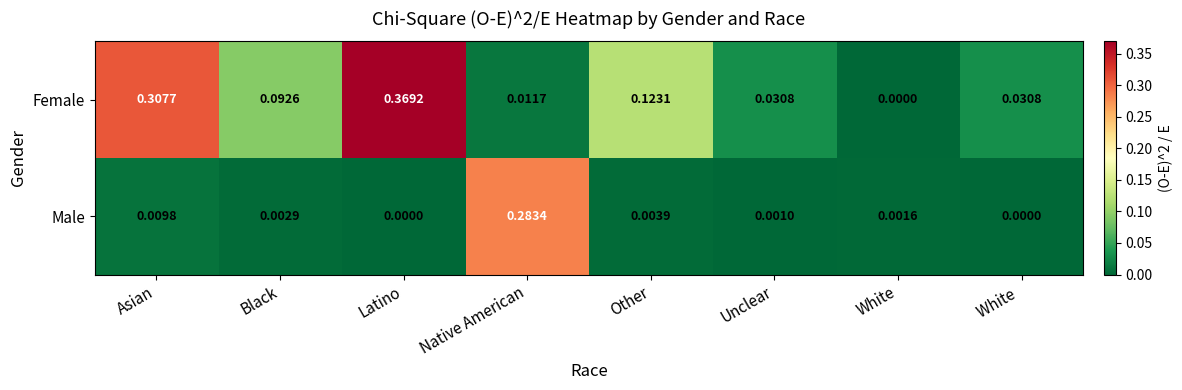

List the series in order of their peak value, lowest first.

Male, Female